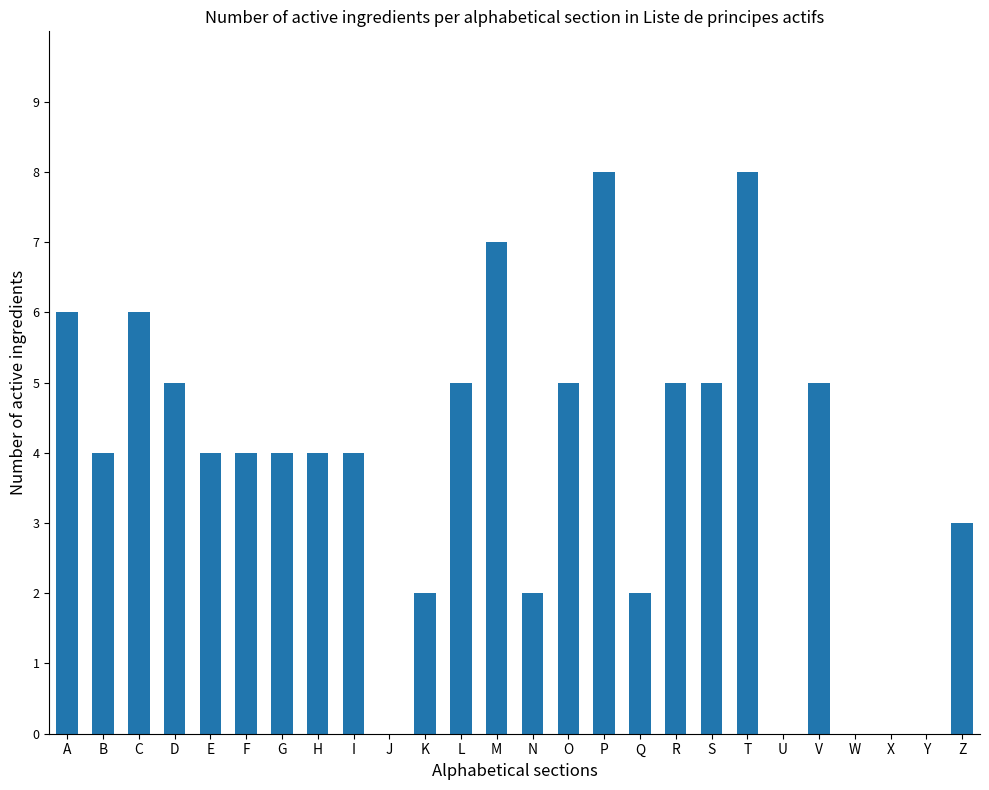

What is the sum of all values?

98